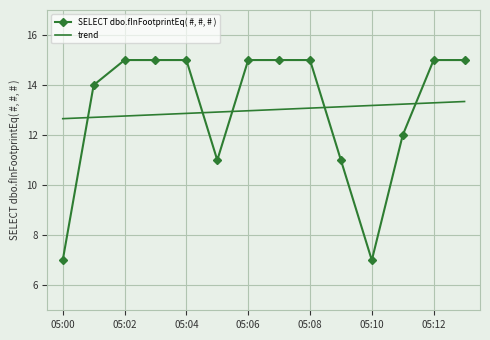

After their last crossing, which series has the higher values: SELECT dbo.fInFootprintEq( #, #, # ) or trend?

SELECT dbo.fInFootprintEq( #, #, # )